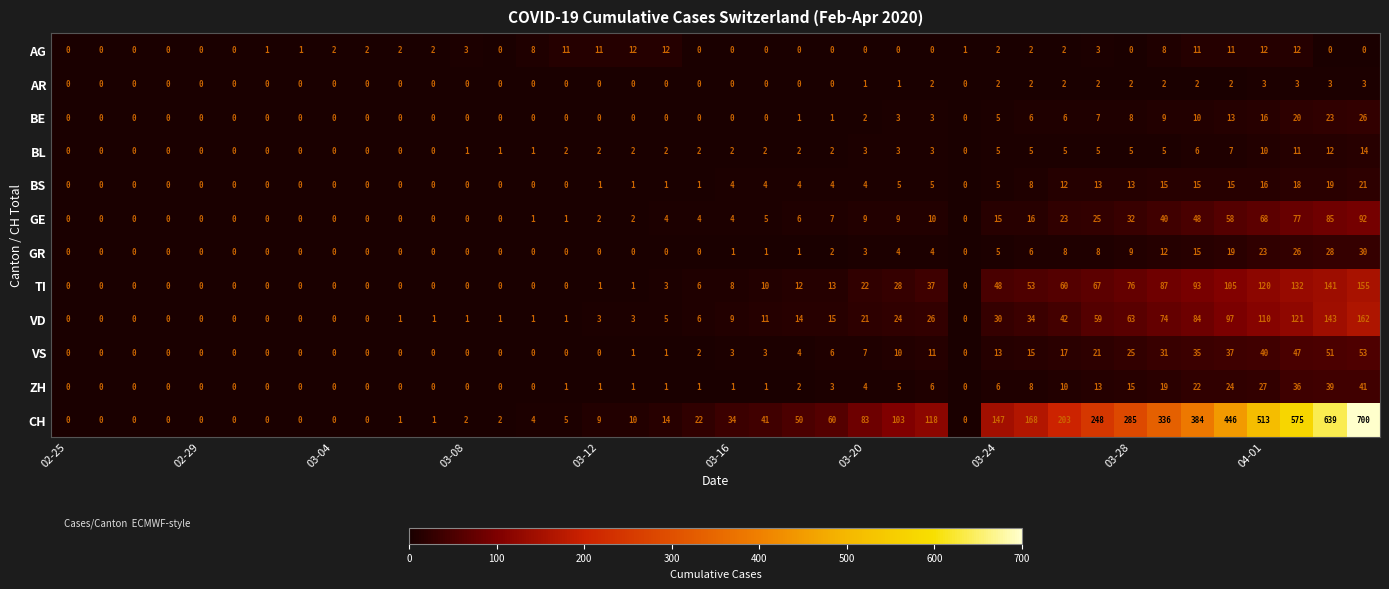

List the series in order of their peak value, lowest first.

AR, AG, BL, BS, BE, GR, ZH, VS, GE, TI, VD, CH